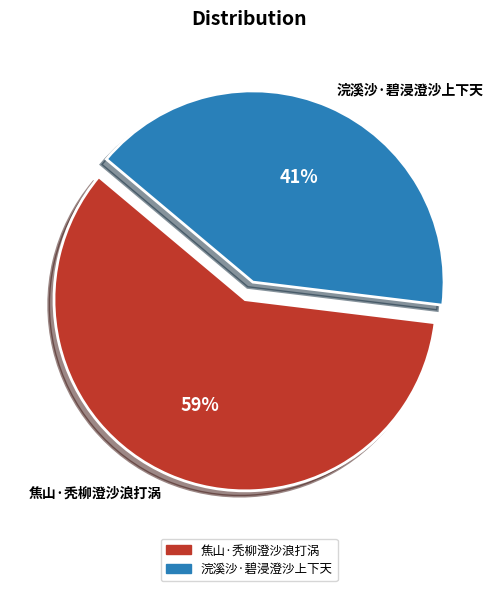

Which has a higher value, 浣溪沙·碧浸澄沙上下天 or 焦山·秃柳澄沙浪打涡?

焦山·秃柳澄沙浪打涡